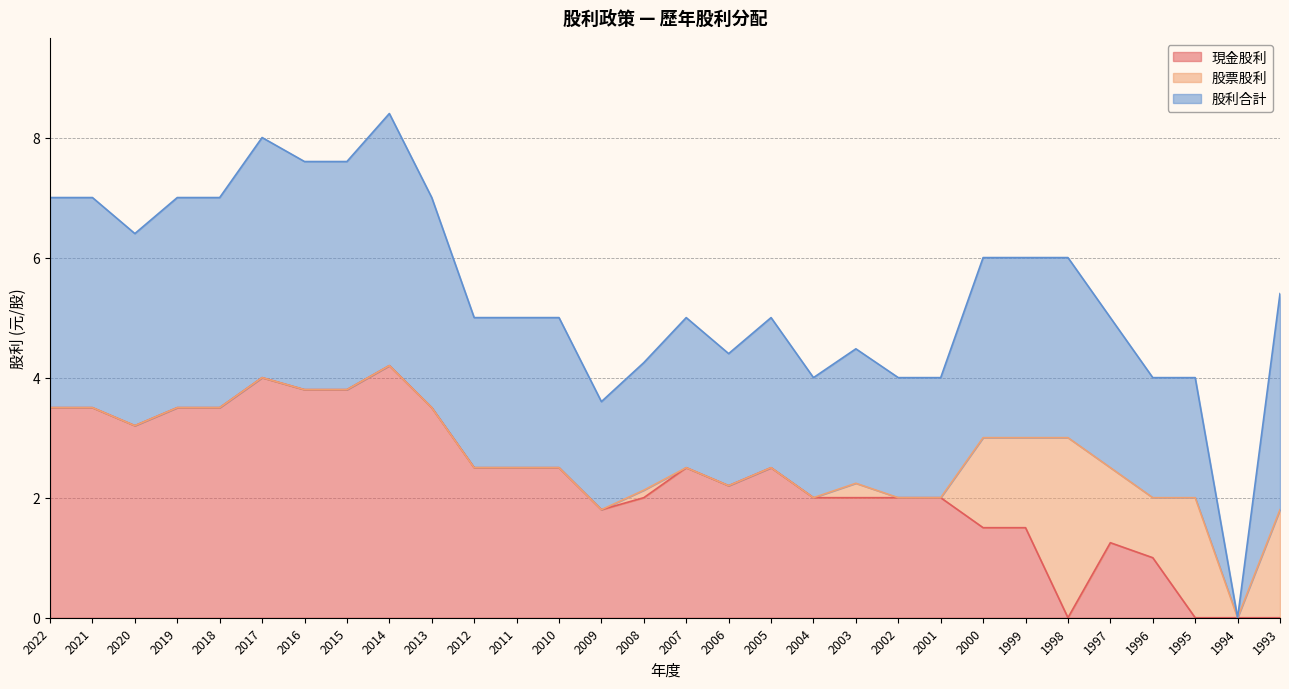

At which label does 股利合計 reach its peak?

2014